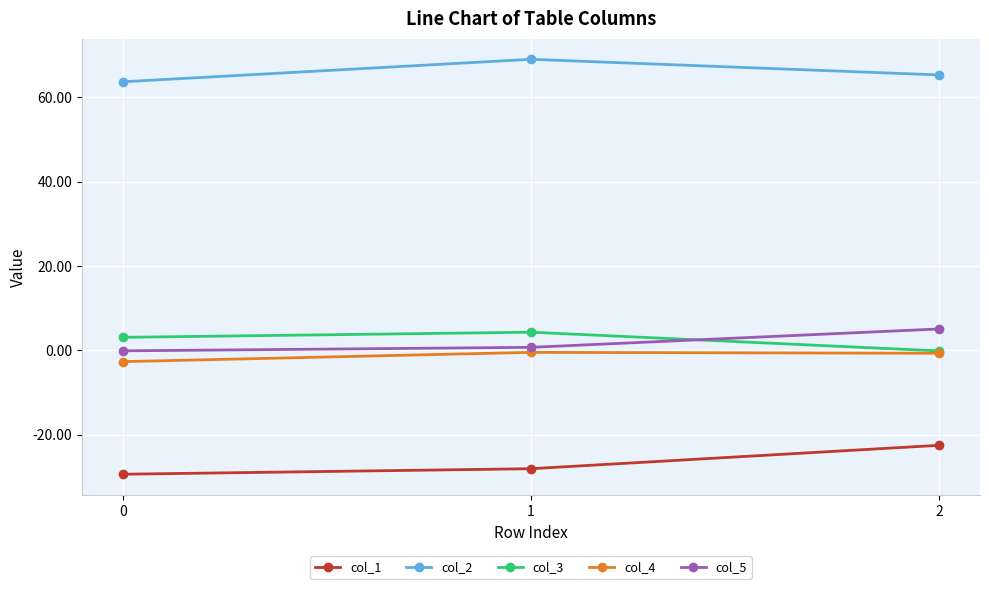

Which series has the widest spread of values?

col_1